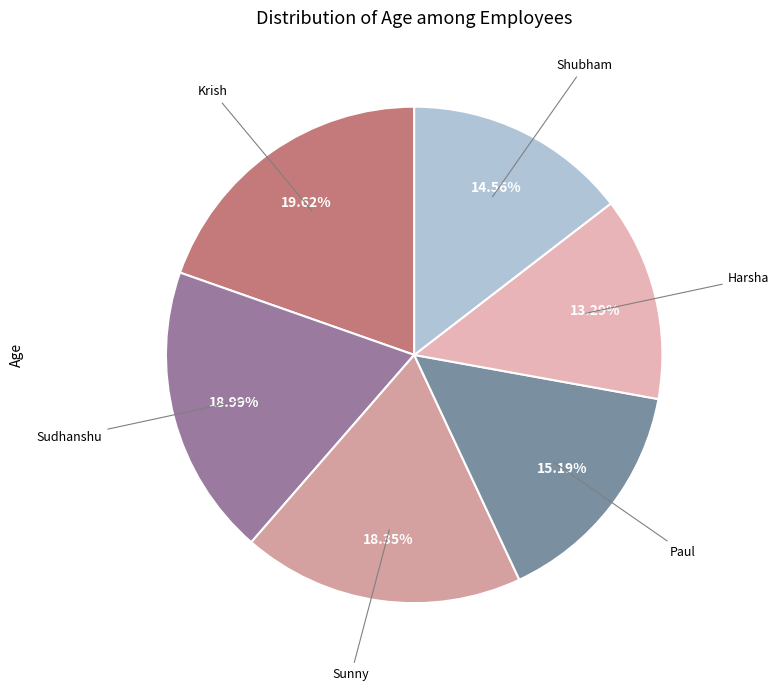

How many slices are in this pie chart?

6